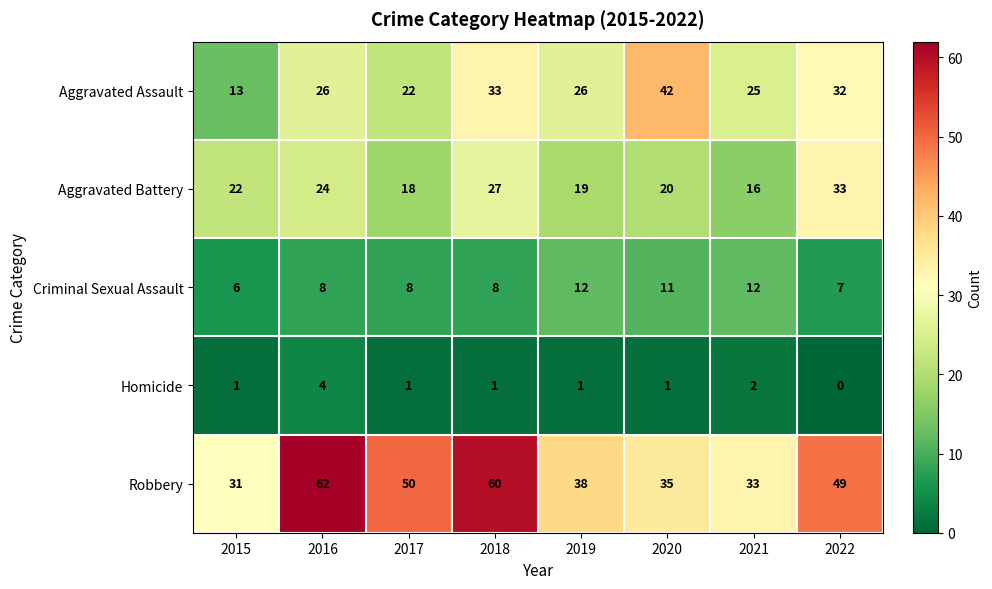

What is the sum of the Criminal Sexual Assault values at 2016 and 2017?

16